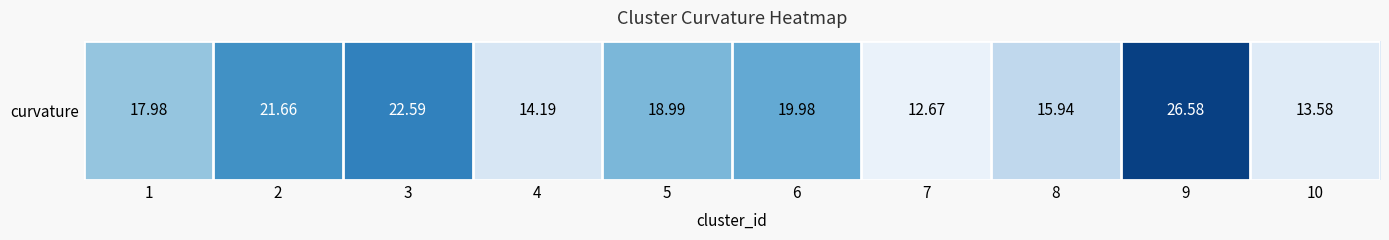

Reading right to left, extract all data points from this chart.

13.6	26.6	15.9	12.7	20.0	19.0	14.2	22.6	21.7	18.0